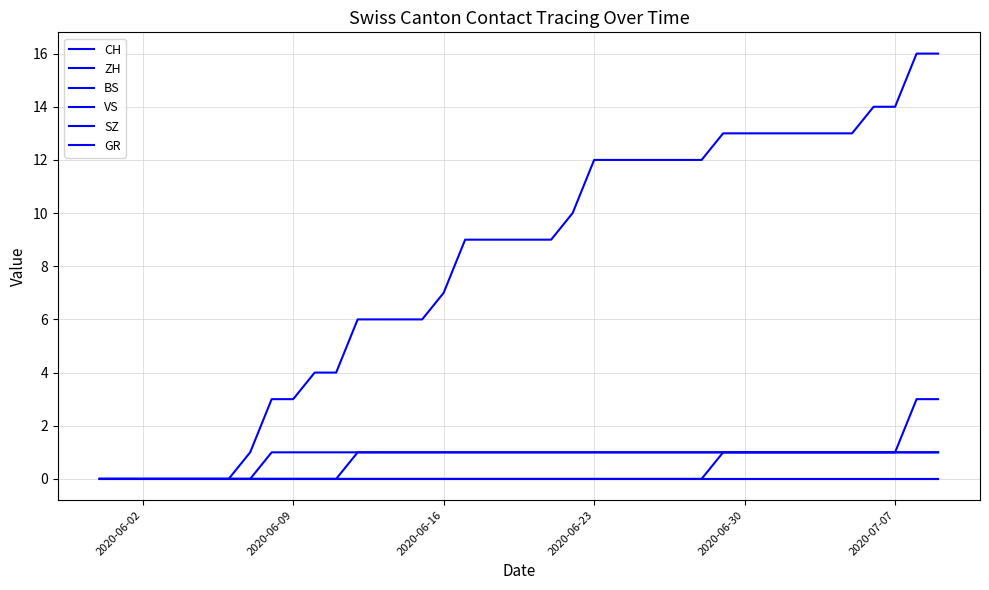

How many values in the CH series exceed 9?

18